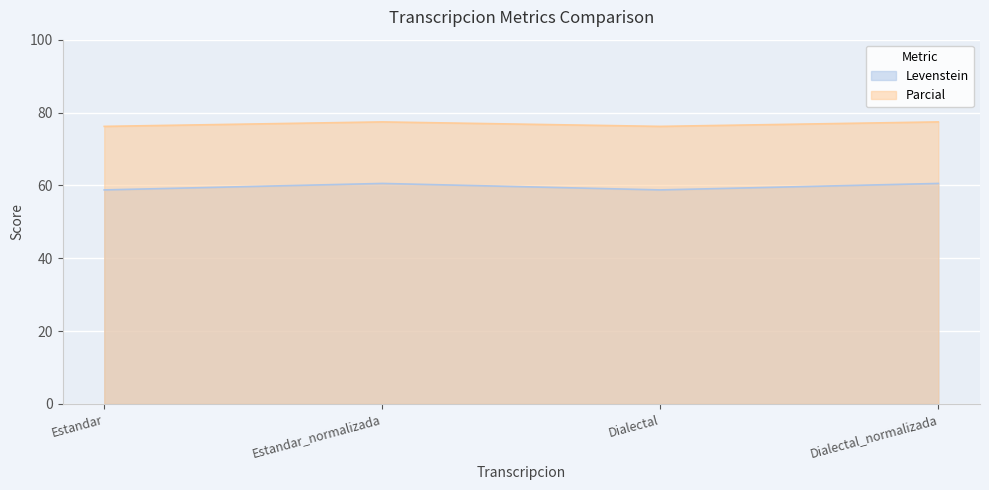

What is the minimum value for Parcial?

76.2